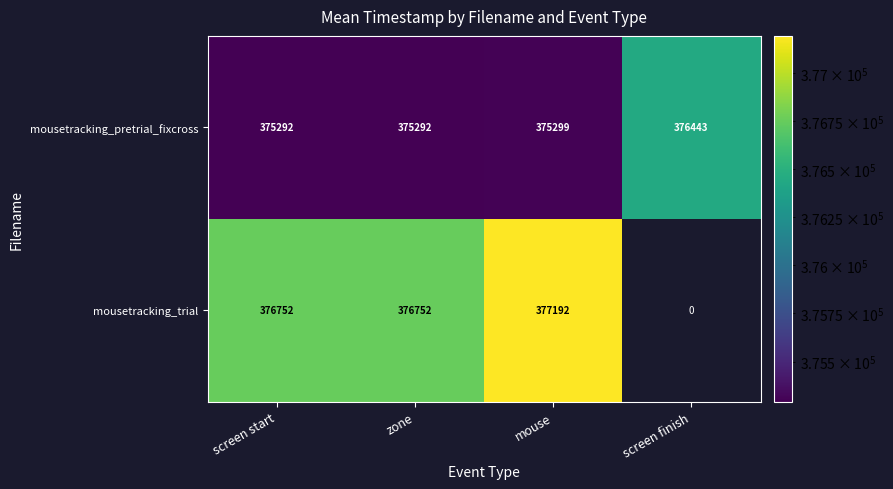

List the series in order of their overall mean, lowest first.

mousetracking_trial, mousetracking_pretrial_fixcross